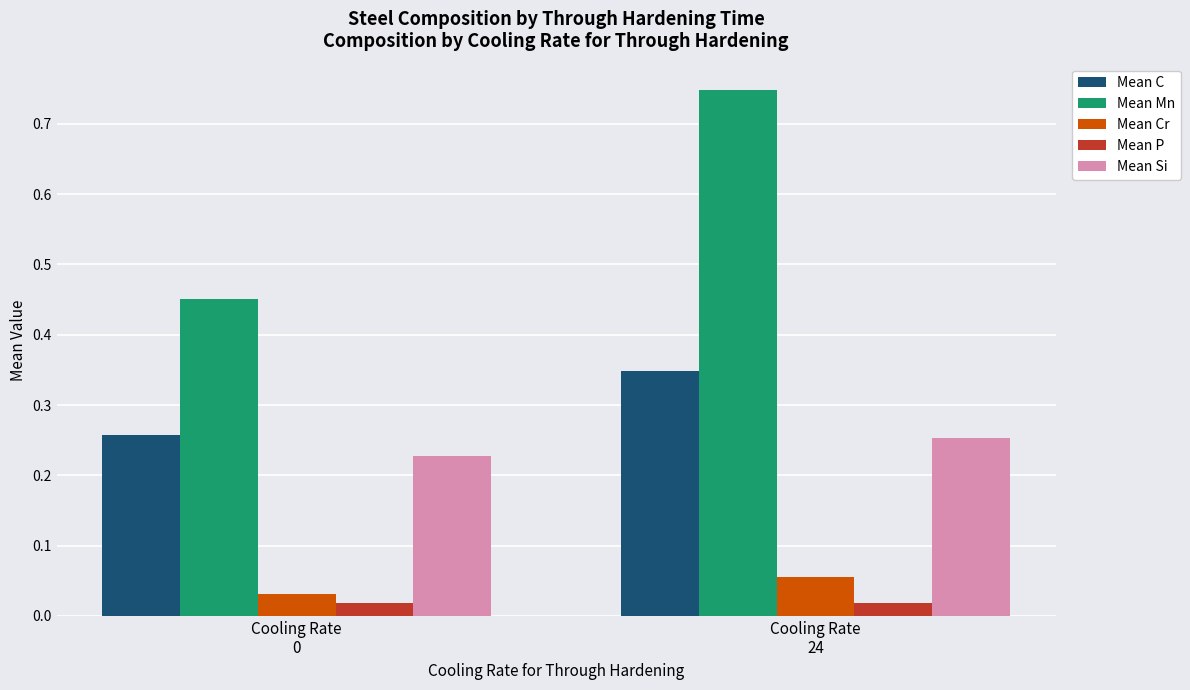

How many bars are there in total?

10